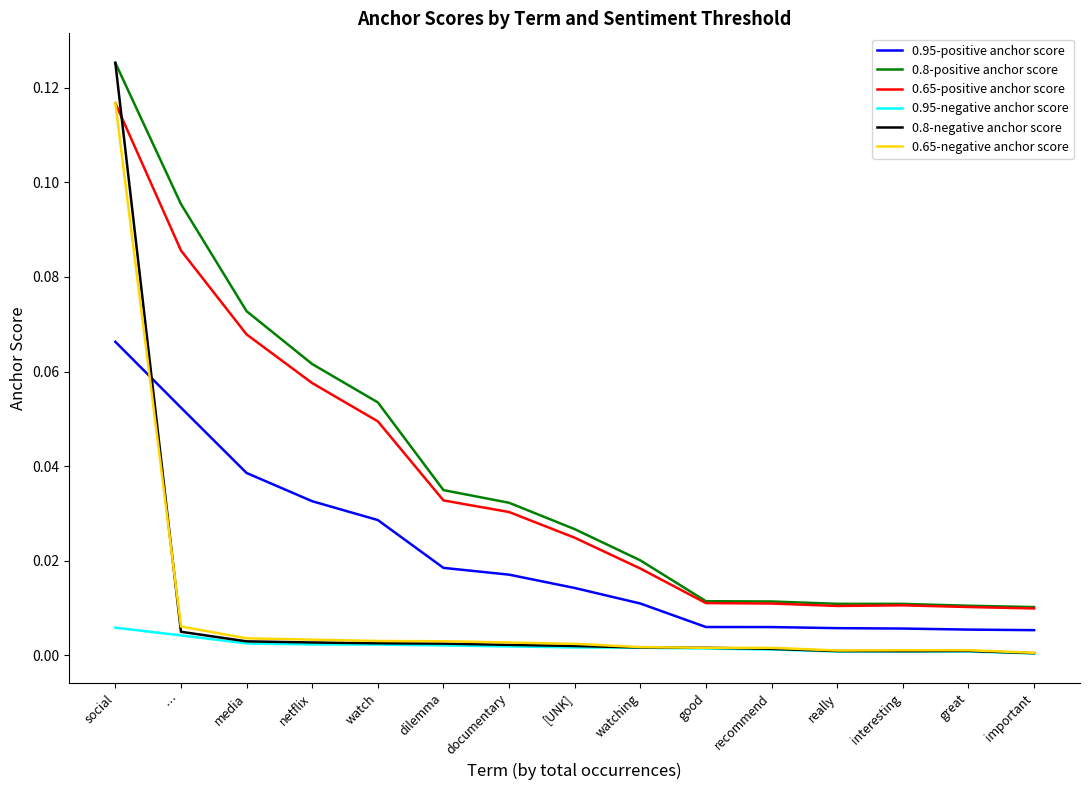

Which category has the highest value in the 0.95-positive anchor score series?

social